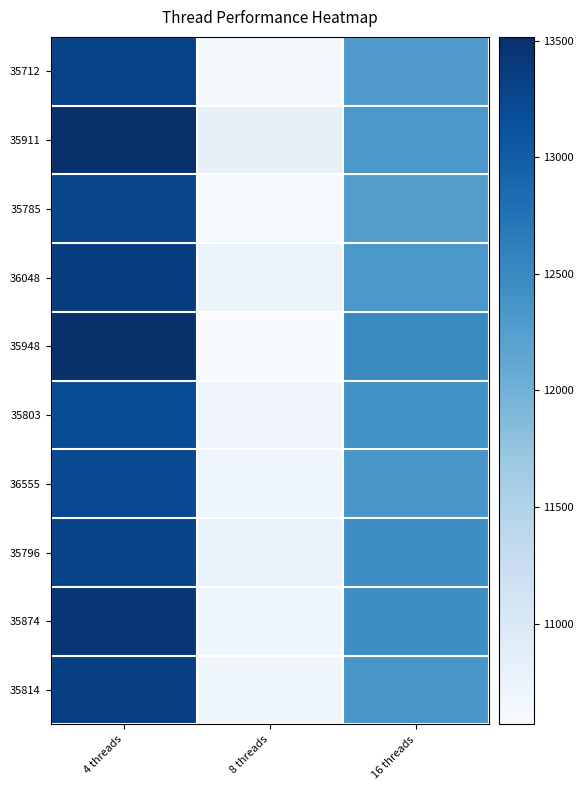

Which has a higher value, 8 threads or 16 threads?

16 threads